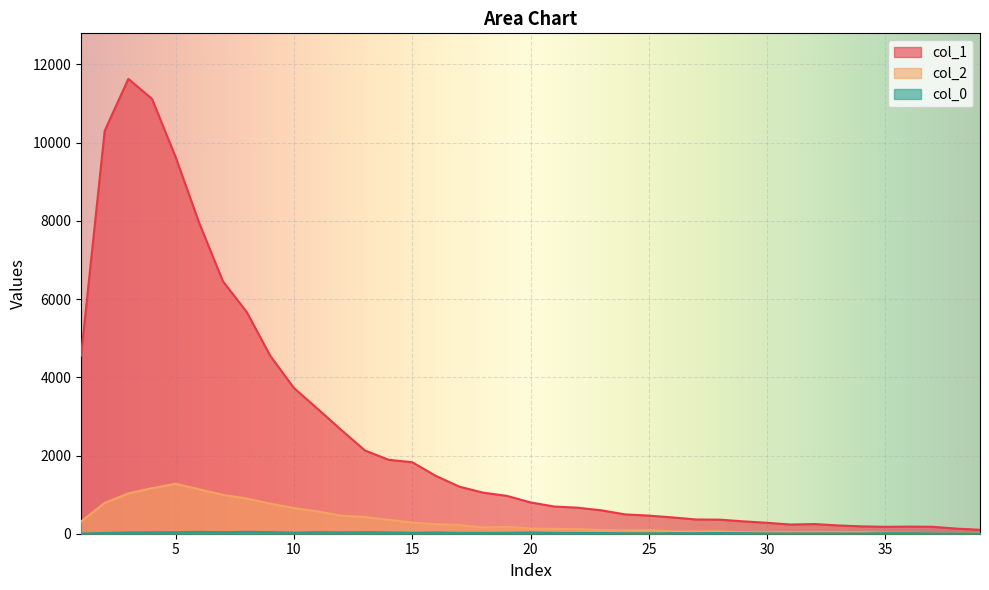

True or false: col_1 has a value of 1234 at 14.

False